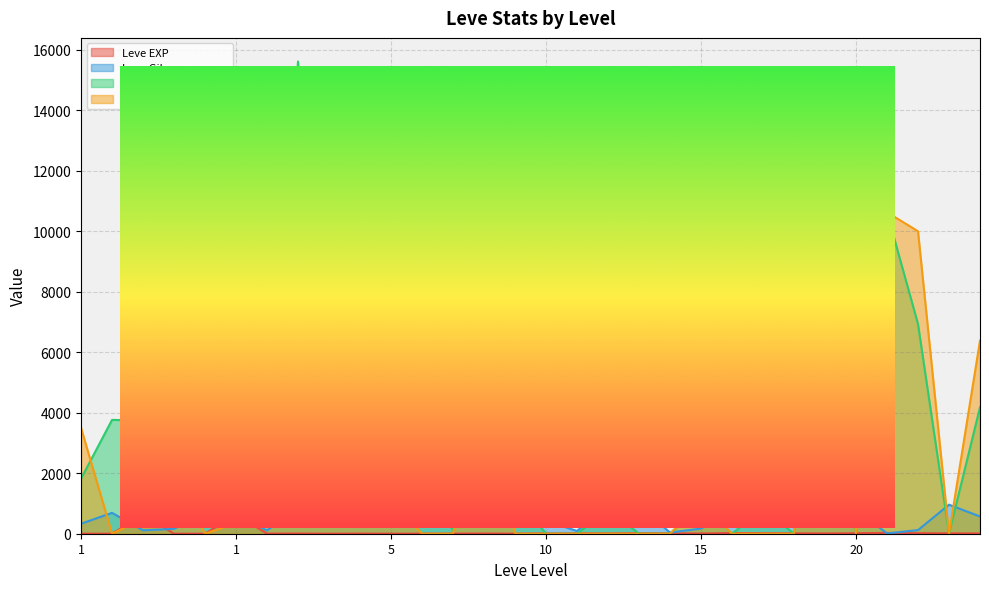

True or false: currentAveragePrice and Leve EXP cross at least once.

True